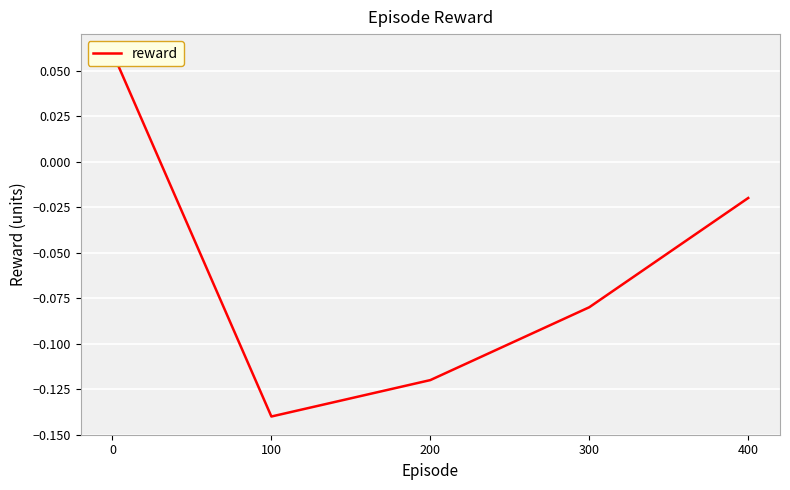

Which label corresponds to the smallest value in the chart?

100